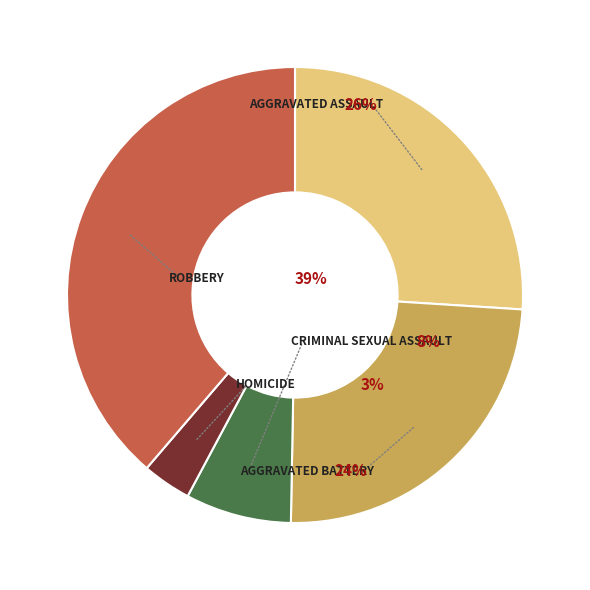

What percentage do Criminal Sexual Assault and Homicide together represent?

11.0%